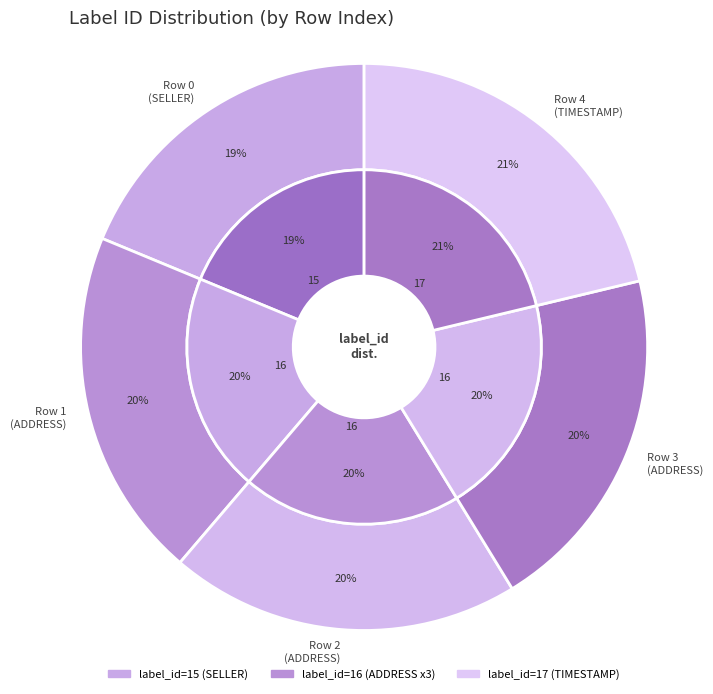

To the nearest percent, what is the difference between the largest and smallest slice percentages?

2%